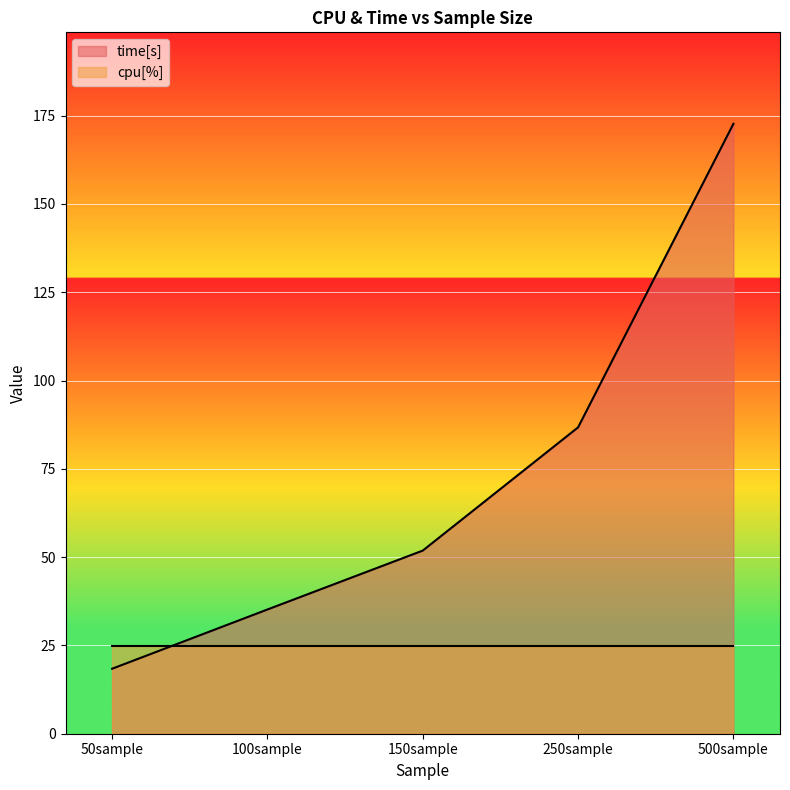

Reading right to left, extract all data points from this chart.

500sample=172.7	250sample=86.7	150sample=51.9	100sample=35.2	50sample=18.4